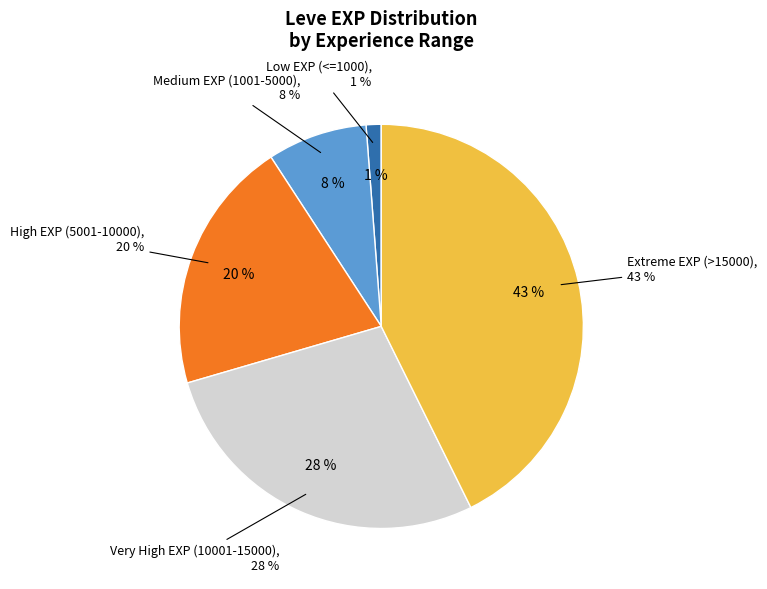

Does any single category account for the majority?

No